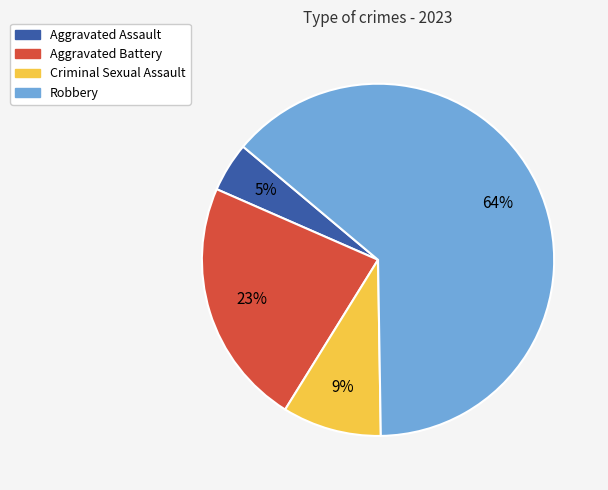

Is there a majority slice in this chart?

Yes